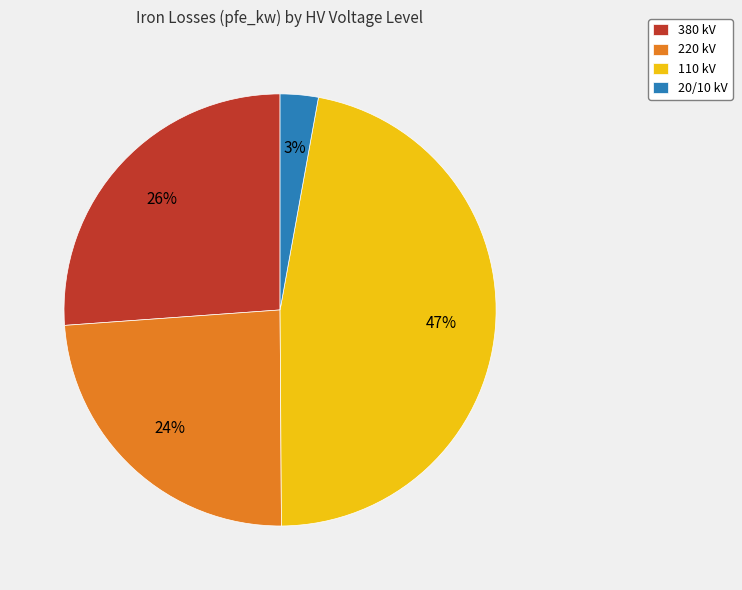

Is the sum of 110 kV and 220 kV greater than half?

Yes